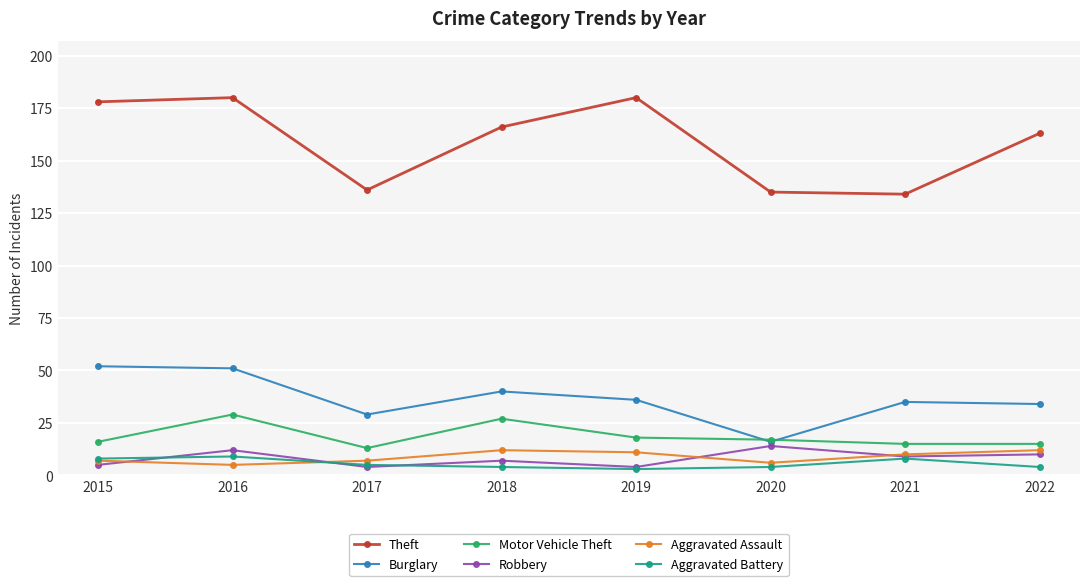

How many lines are shown in the chart?

6